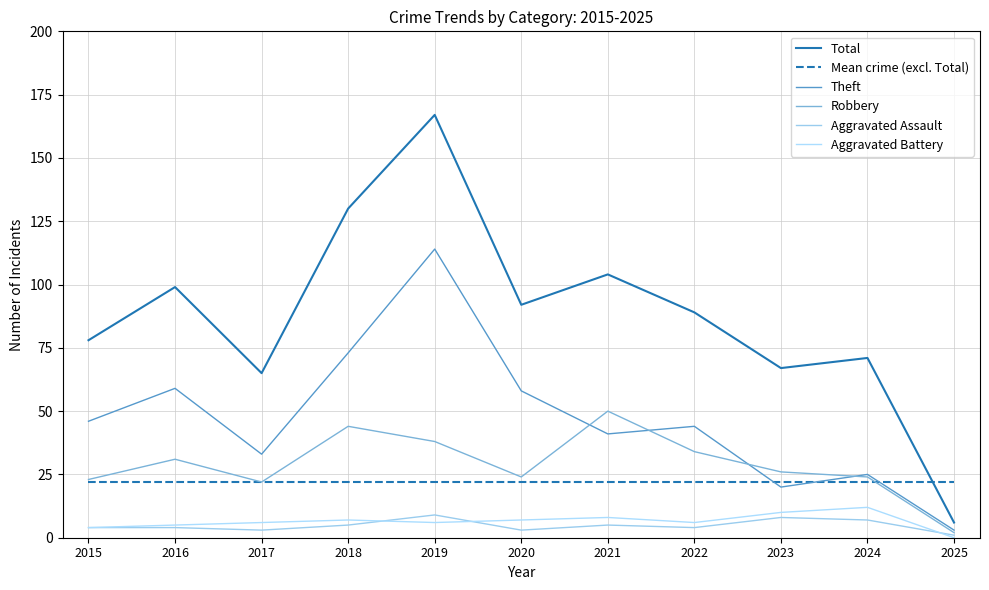

Is the value of Theft at 2016 greater than the value of Robbery at 2018?

Yes